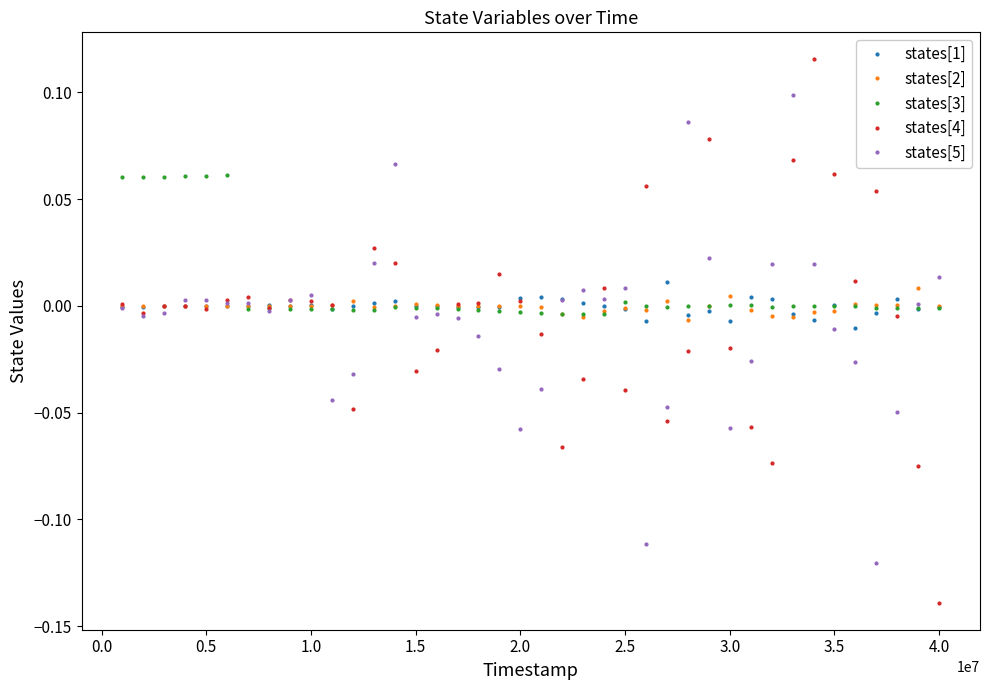

Which series has the largest range (max minus min)?

states[4]